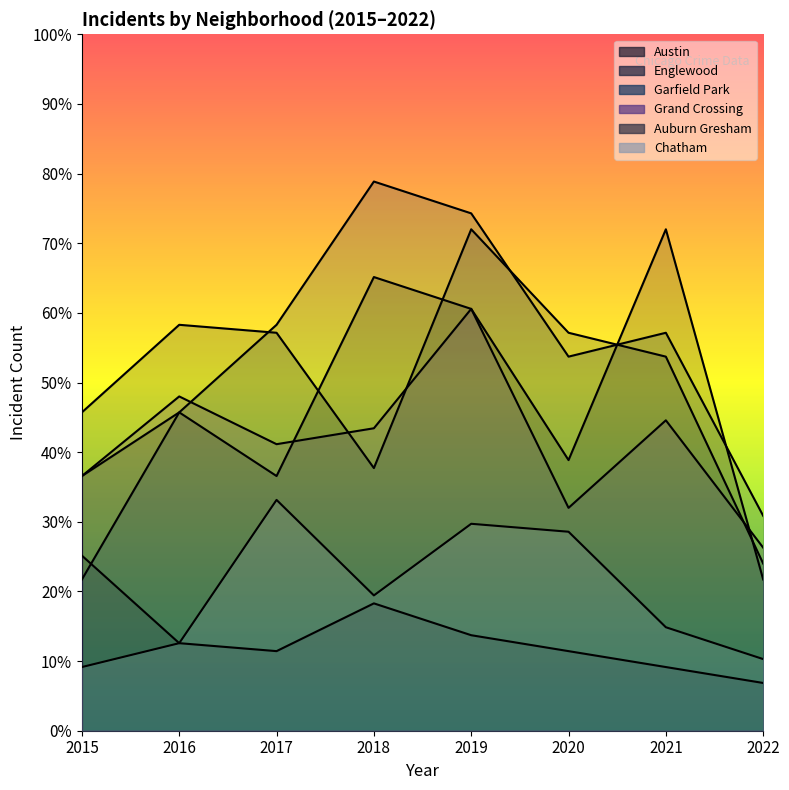

What is the sum of all Austin values?

377.1